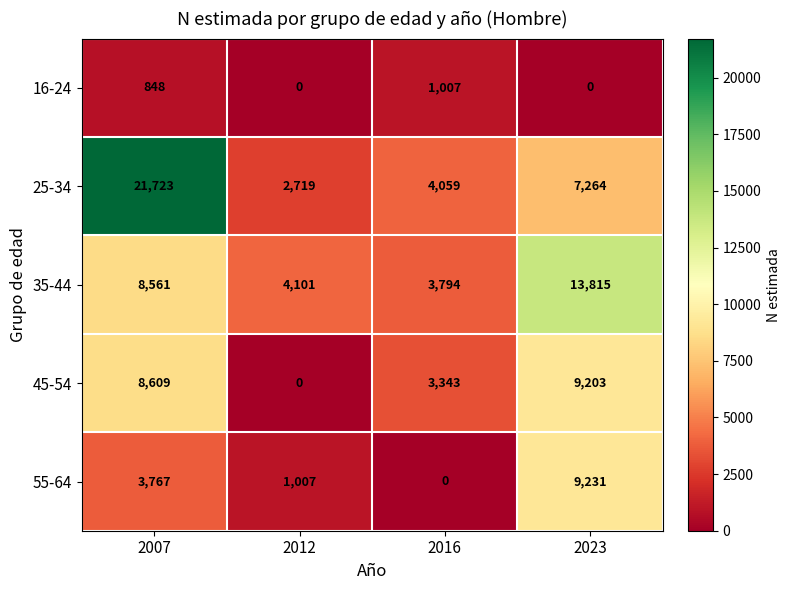

What is the sum of the 25-34 values at 2016 and 2023?

11323